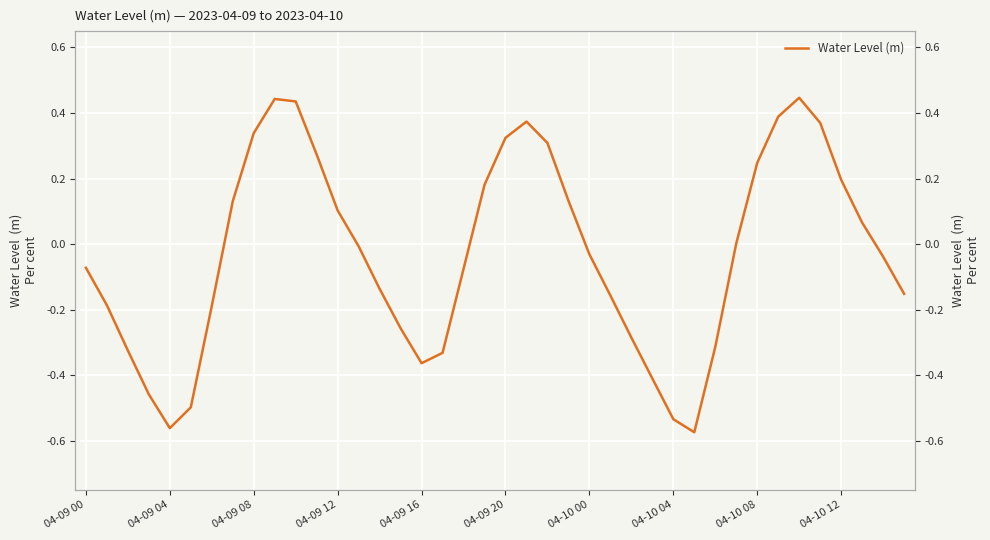

How many interior local valleys (lower than both neighbors) does the data have?

3